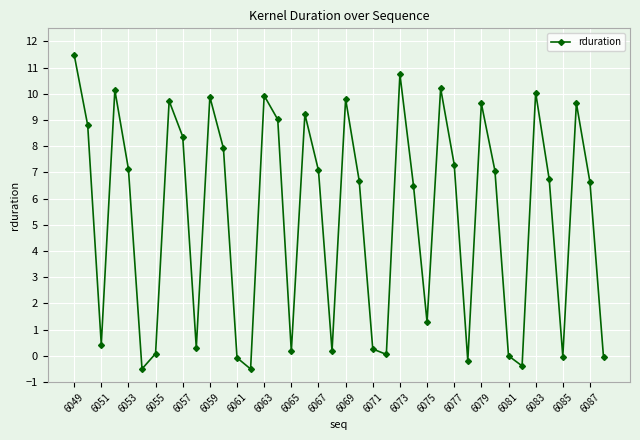

What is the value of the 6th point from the left?

-0.5